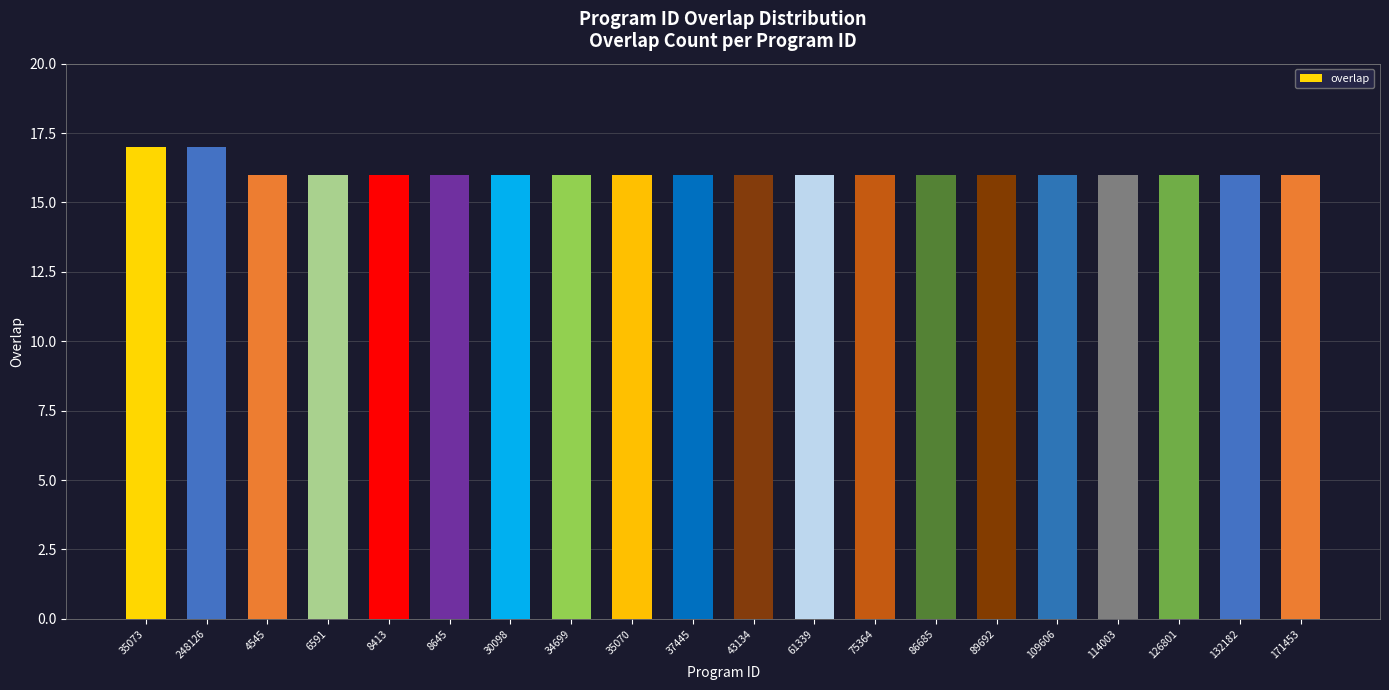

True or false: the data shows 5 at 35073.

False